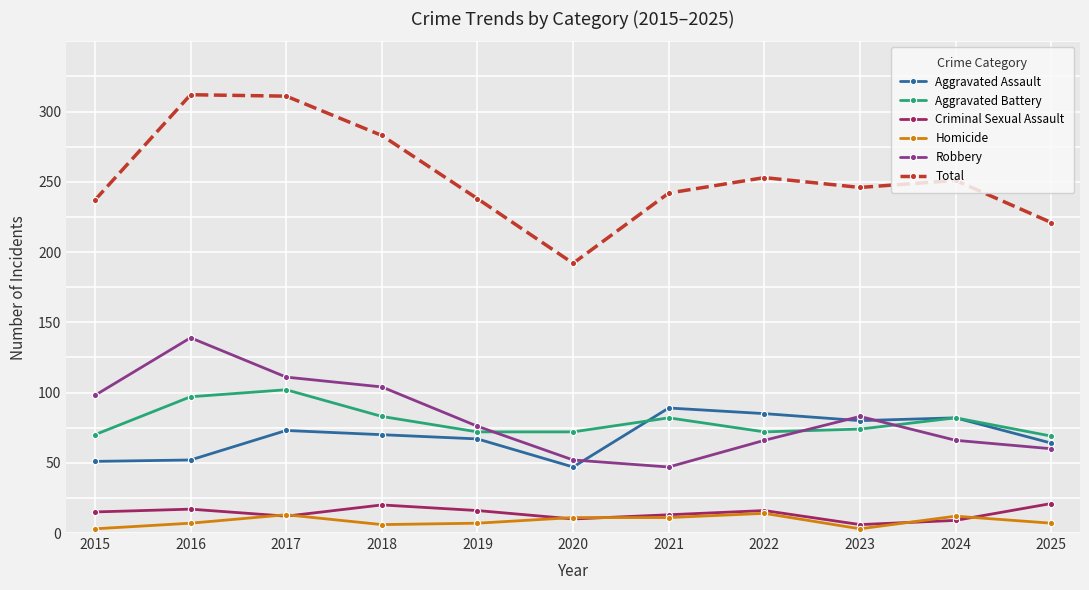

True or false: Criminal Sexual Assault and Total cross at least once.

False